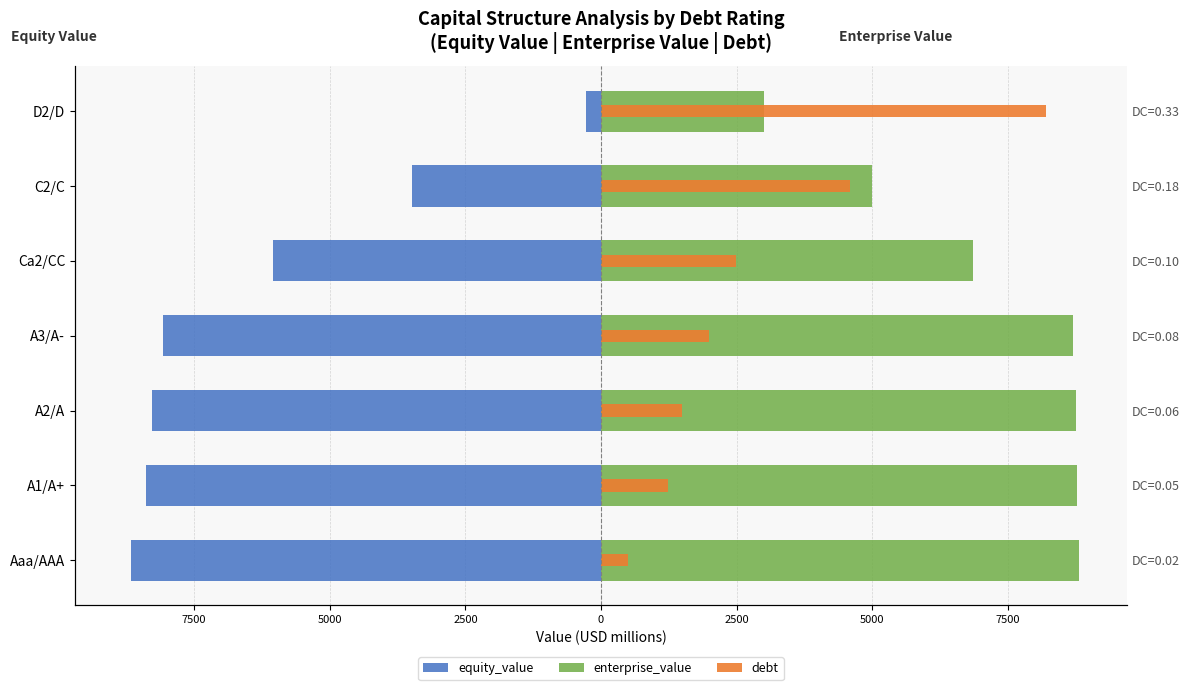

Which series has the largest range (max minus min)?

equity_value